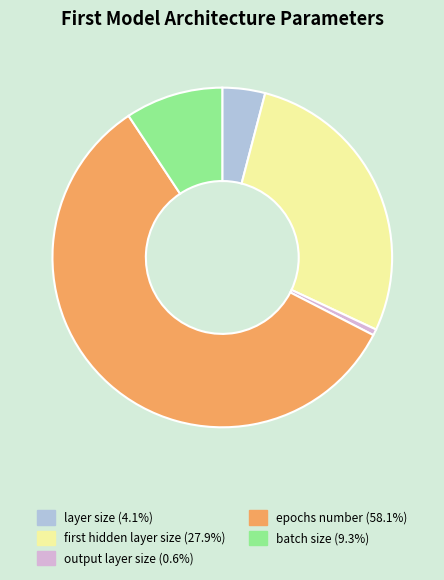

Is there any slice that represents more than half of the pie?

Yes